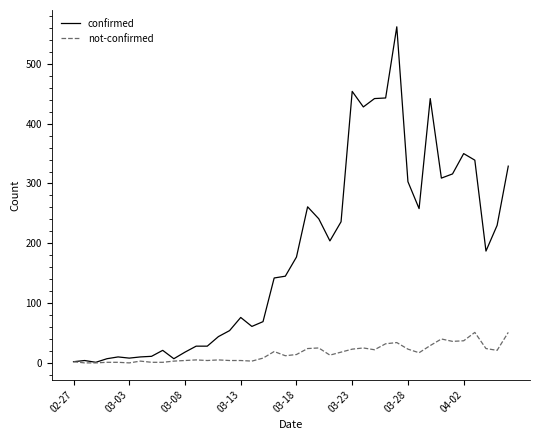

What is the maximum value for confirmed?

562